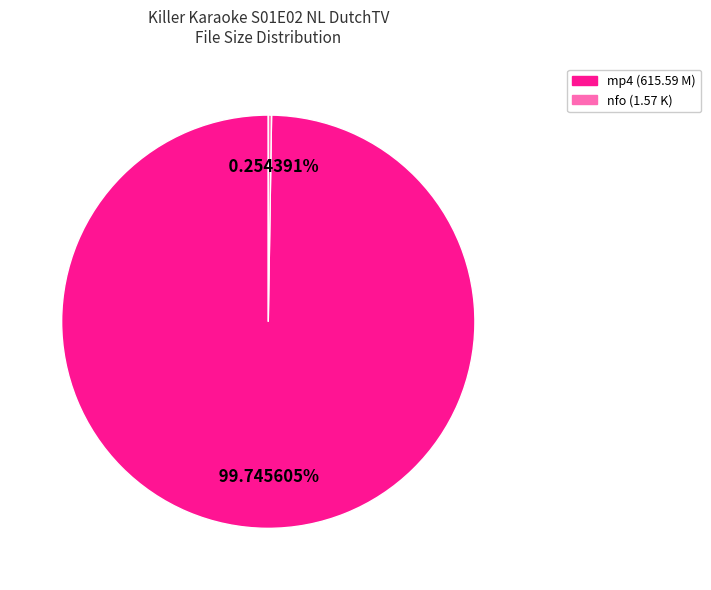

Does any single category account for the majority?

Yes